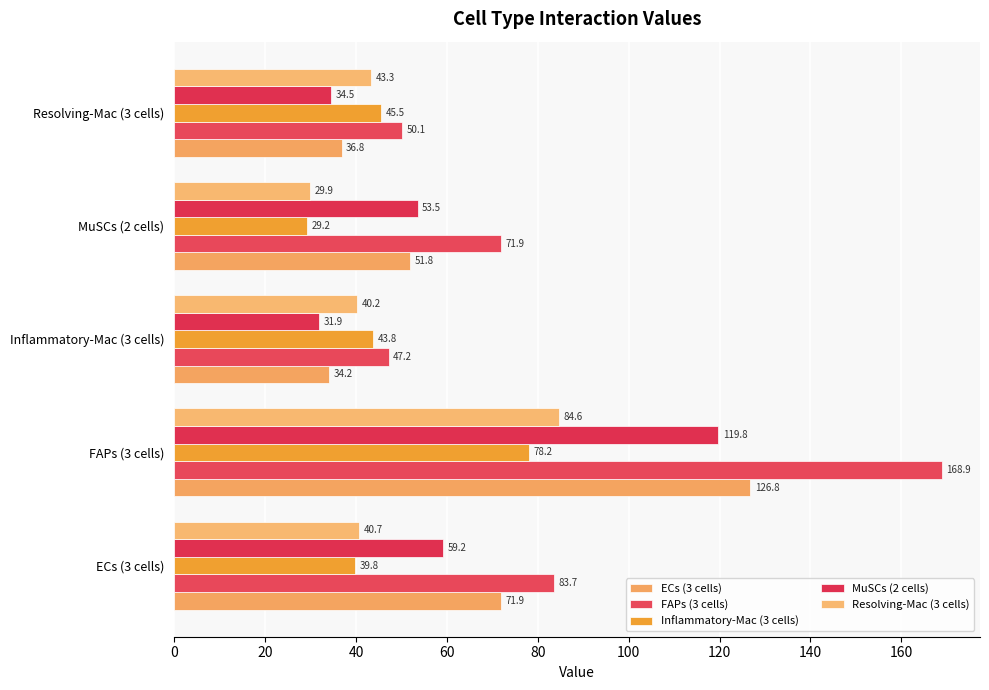

Reading left to right, extract all data points from this chart.

ECs (3 cells): 71.9	126.8	34.2	51.8	36.8
FAPs (3 cells): 83.7	168.9	47.2	71.9	50.1
Inflammatory-Mac (3 cells): 39.8	78.2	43.8	29.2	45.5
MuSCs (2 cells): 59.2	119.8	31.9	53.5	34.5
Resolving-Mac (3 cells): 40.7	84.6	40.2	29.9	43.3